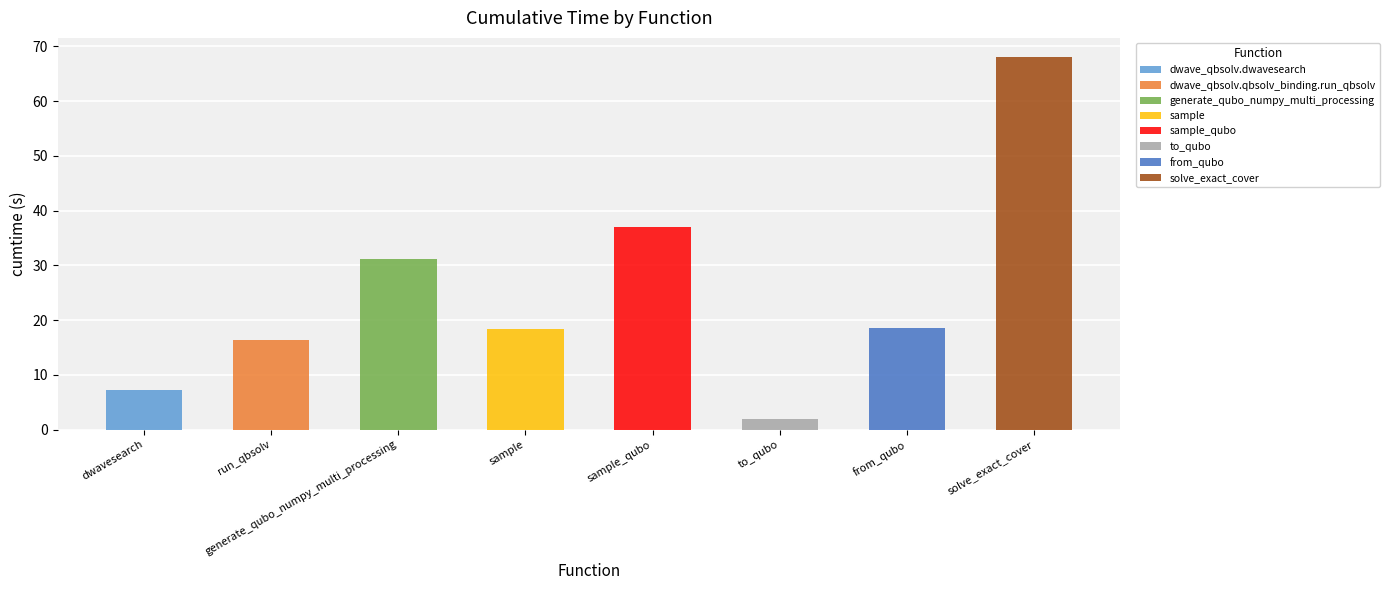

Reading right to left, extract all data points from this chart.

68.2	18.6	2.0	37.0	18.3	31.1	16.3	7.1